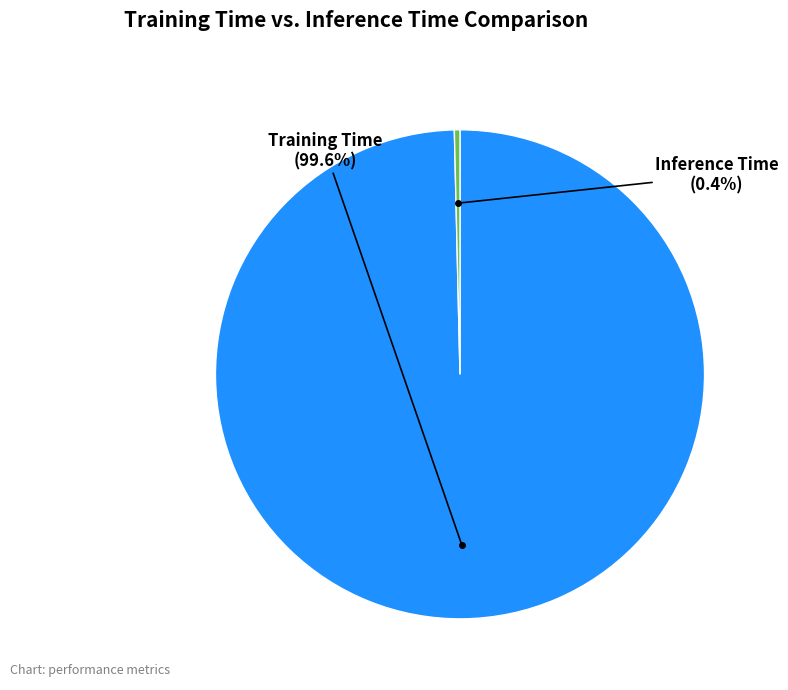

How many segments does this pie chart have?

2